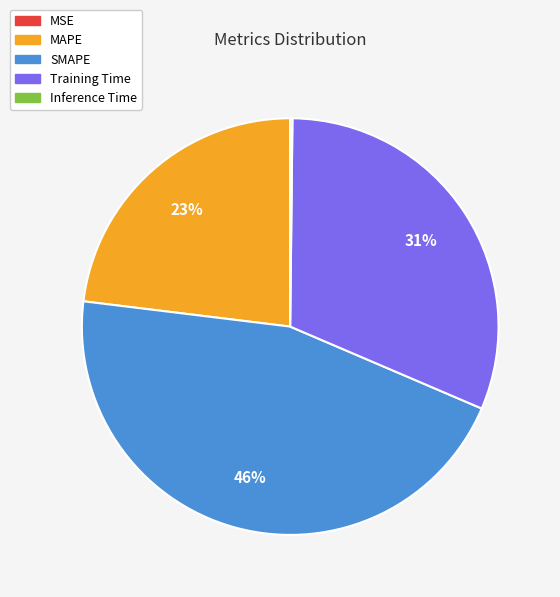

What is the largest slice in the pie chart?

SMAPE